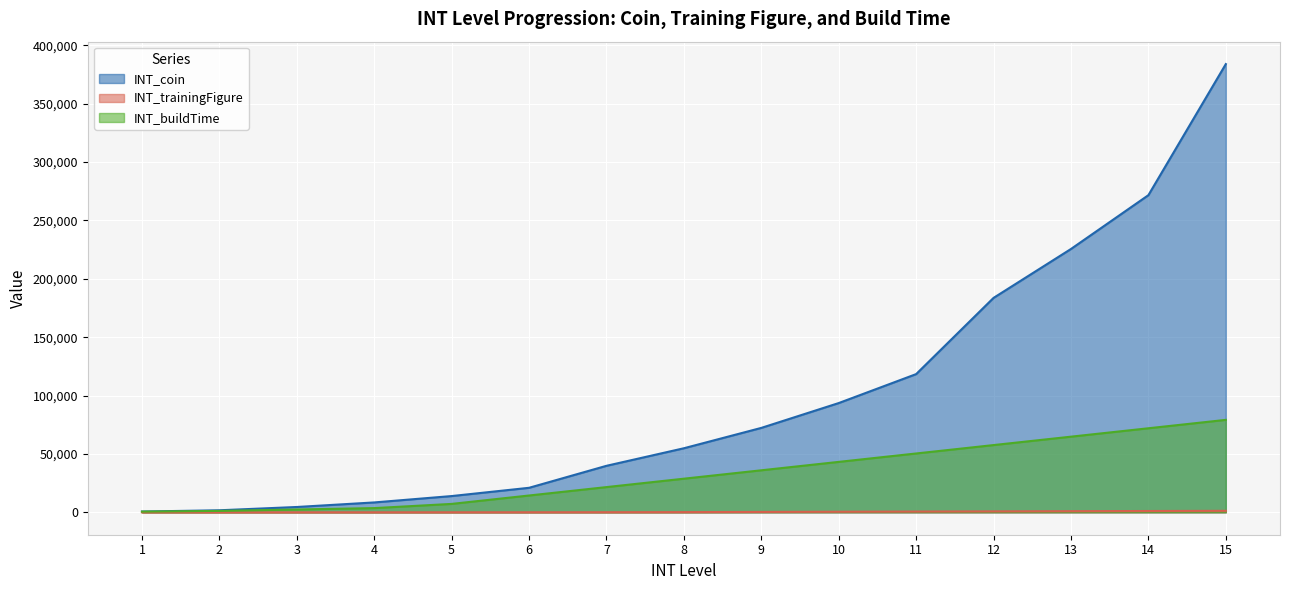

The value of INT_trainingFigure at 14 is 1120. True or false?

True